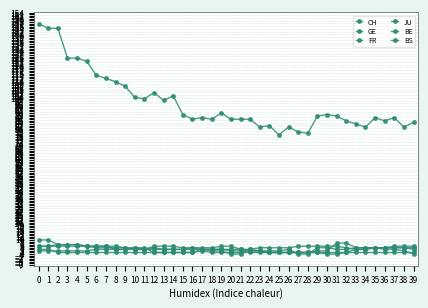

How many data points does each series have?

40